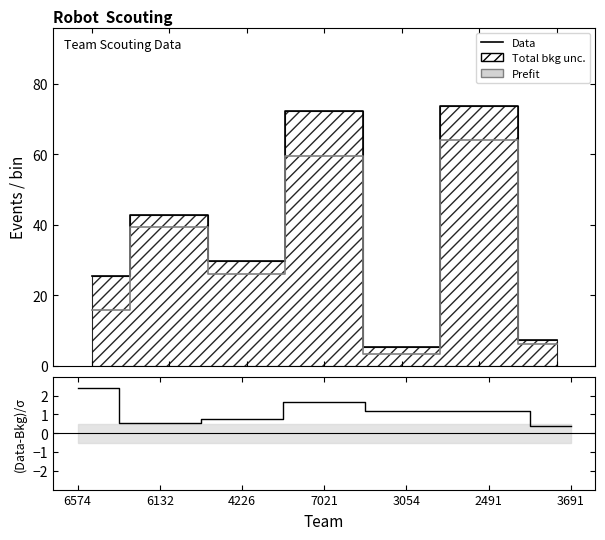

Which has a higher value, 6132 or 4226?

6132